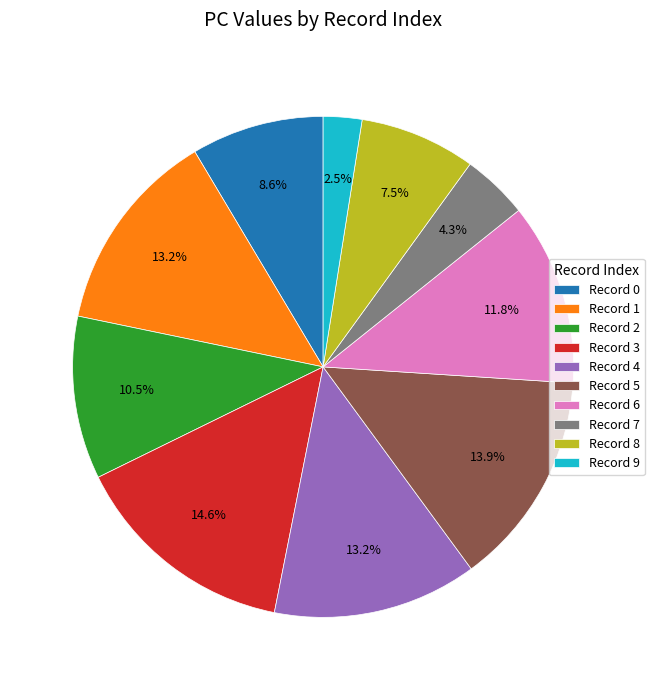

What is the ratio of the value at Record 5 to the value at Record 8?

1.9